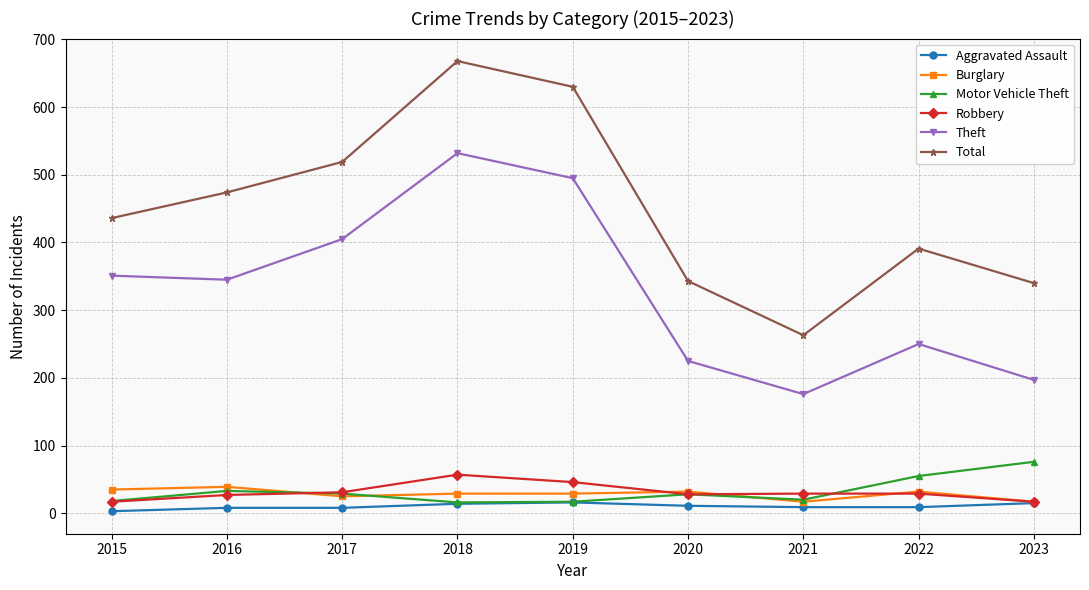

Which label corresponds to the largest value in the chart?

2018